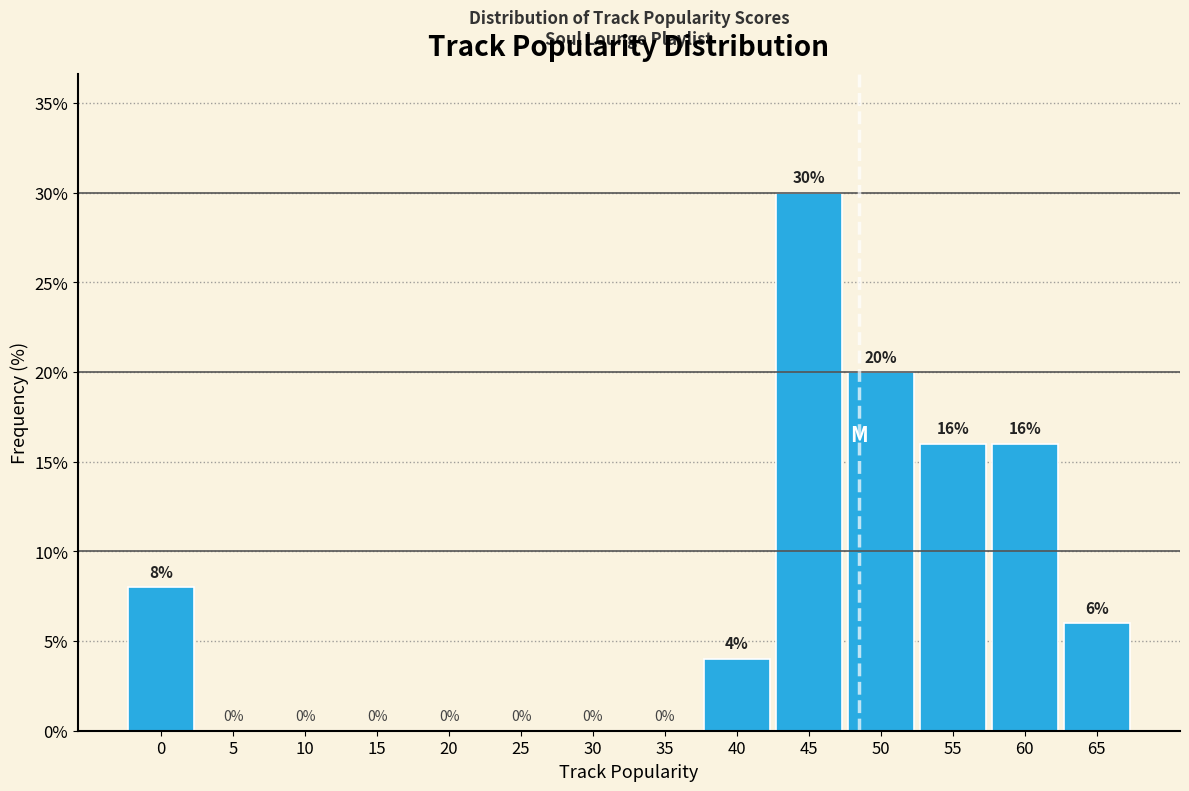

Reading right to left, list all the values displayed in this chart.

65=6	60=16	55=16	50=20	45=30	40=4	35=0	30=0	25=0	20=0	15=0	10=0	5=0	0=8